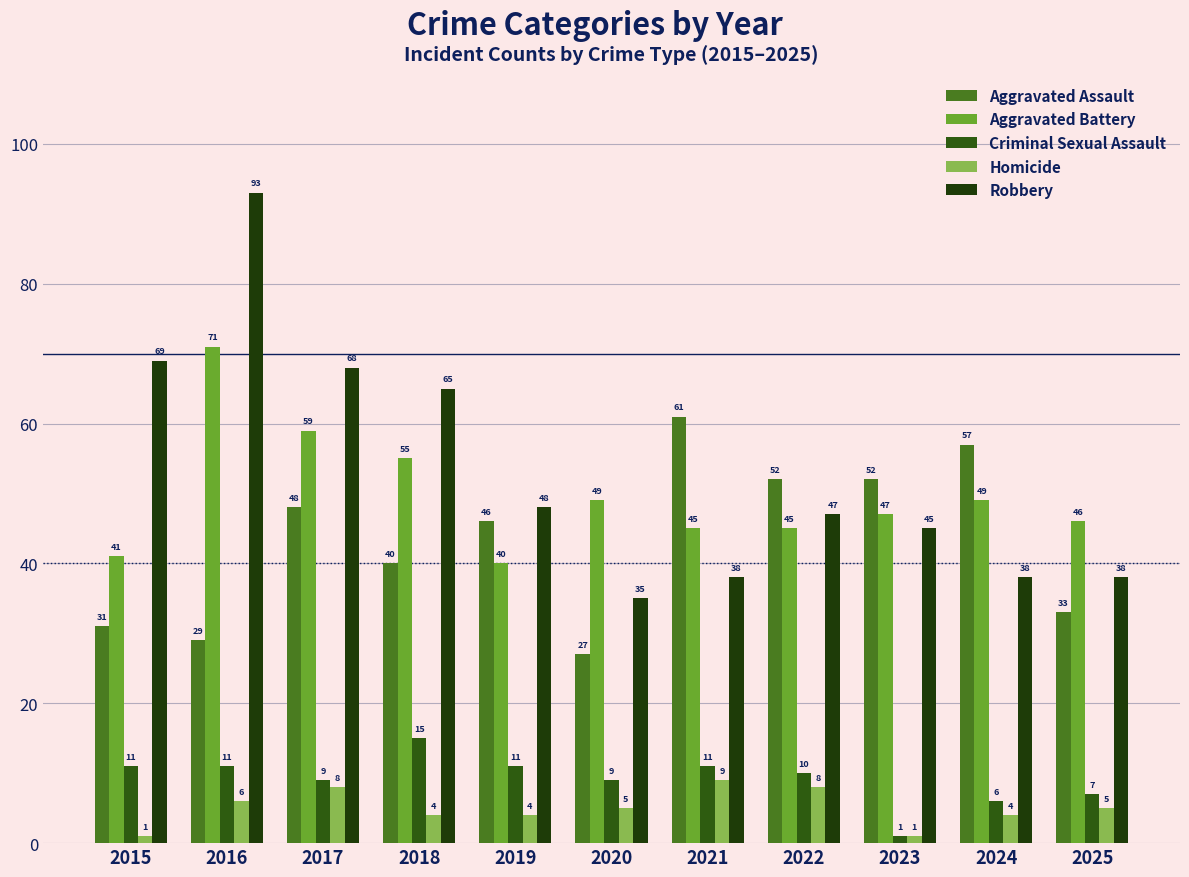

Which has a higher value, 2024 or 2015?

2024